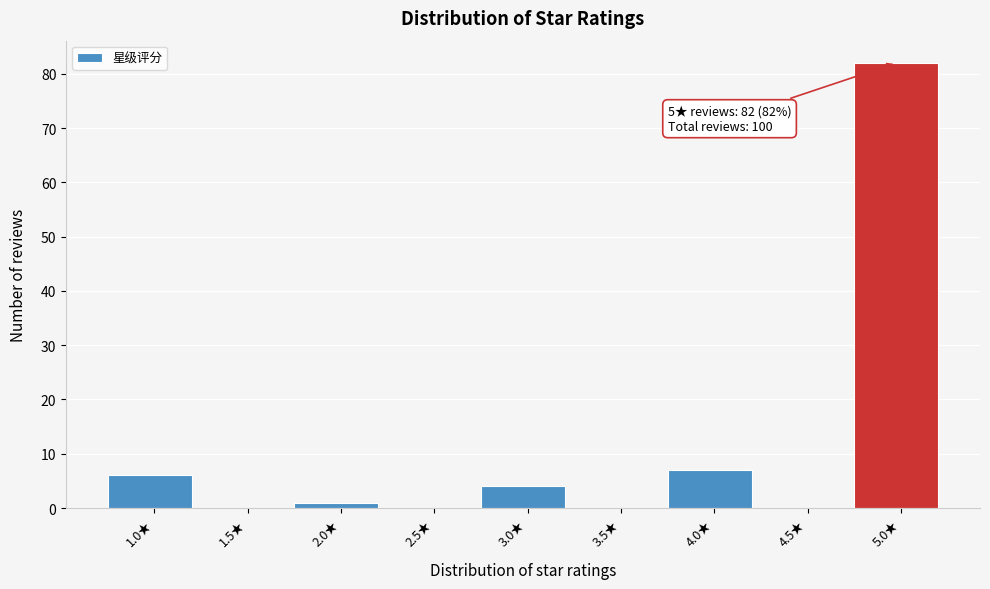

Reading right to left, list all the values displayed in this chart.

5.0★=82	4.5★=0	4.0★=7	3.5★=0	3.0★=4	2.5★=0	2.0★=1	1.5★=0	1.0★=6